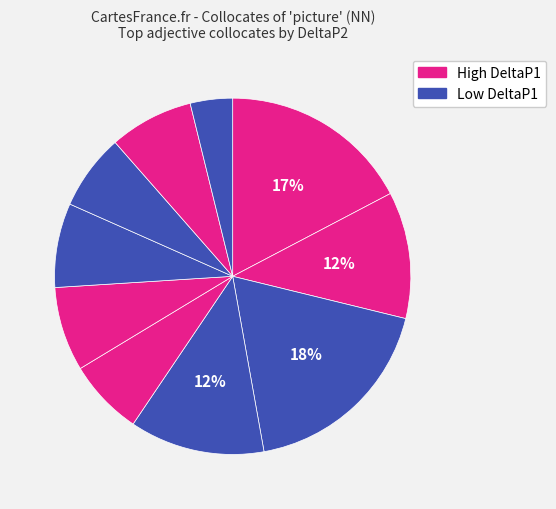

How many slices are in this pie chart?

10